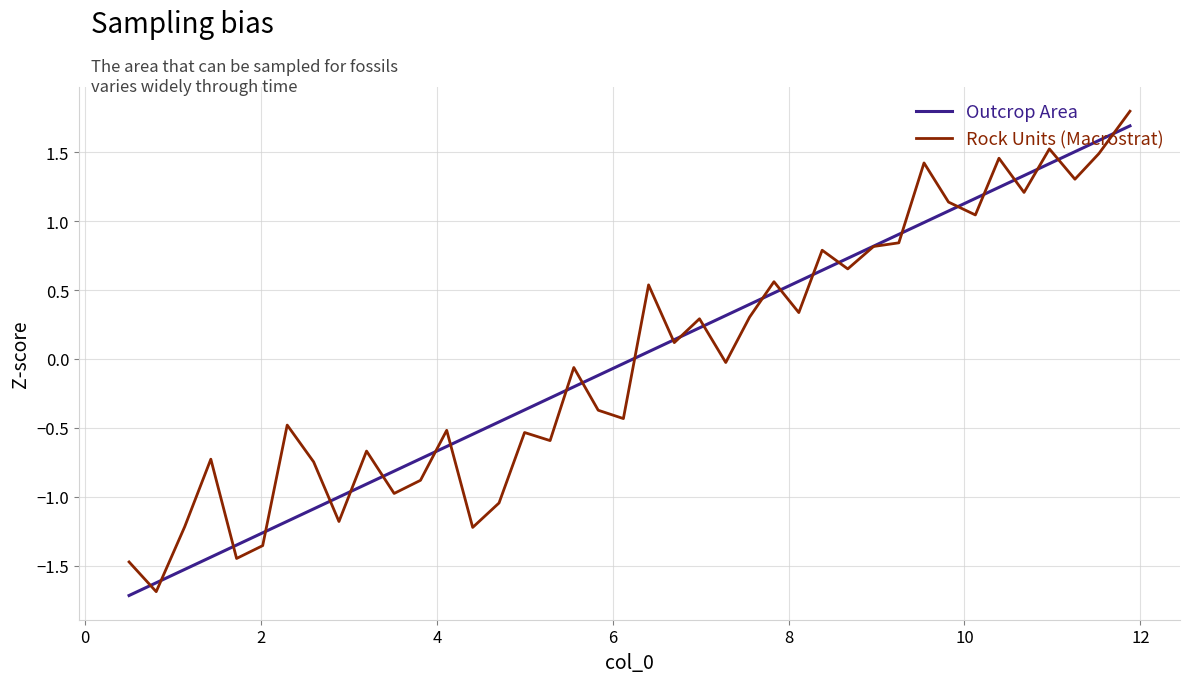

What is the minimum value shown in the chart?

-1.7